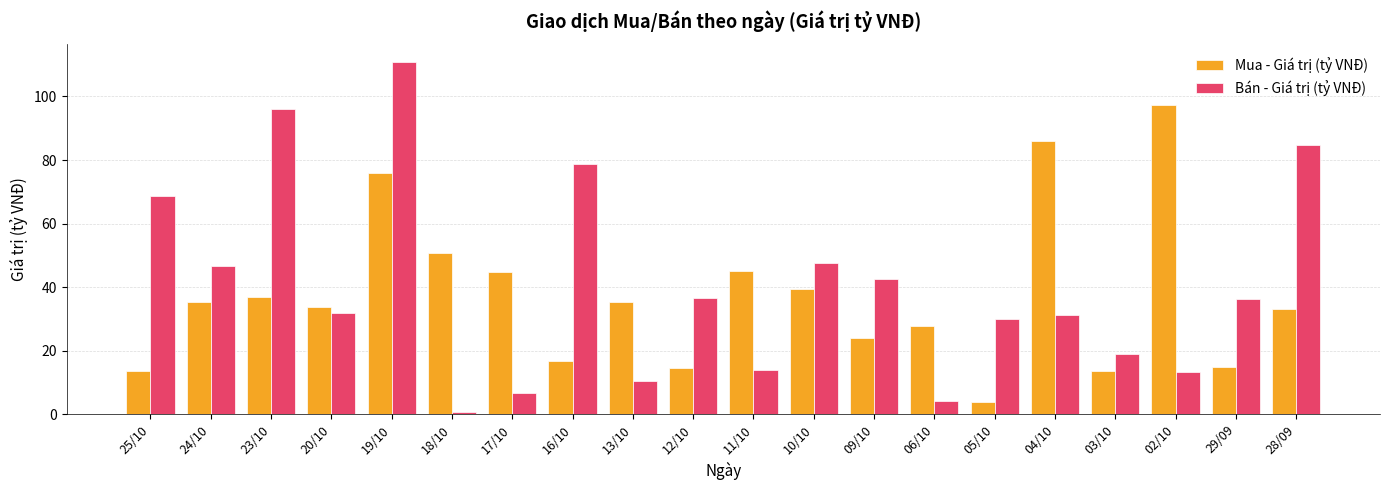

What is the total value across all series at 10/10?

87.1